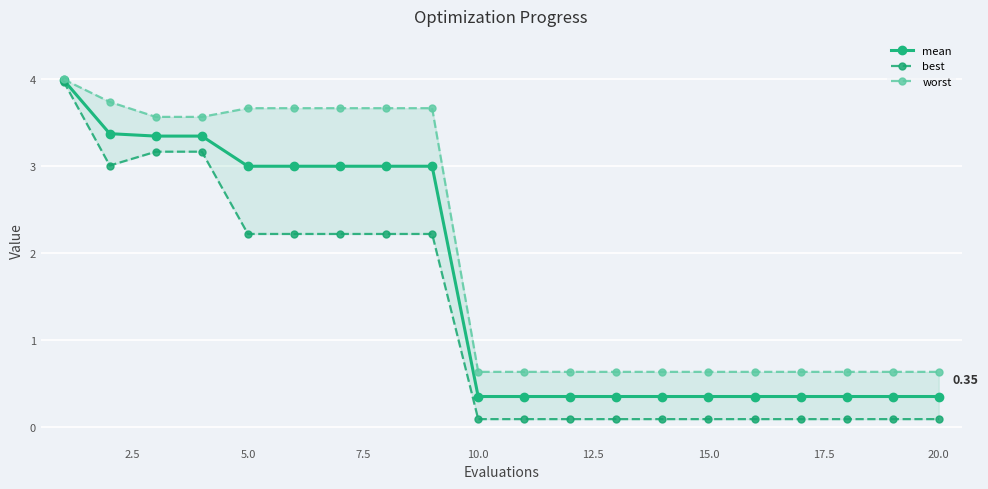

True or false: worst and best cross at least once.

False